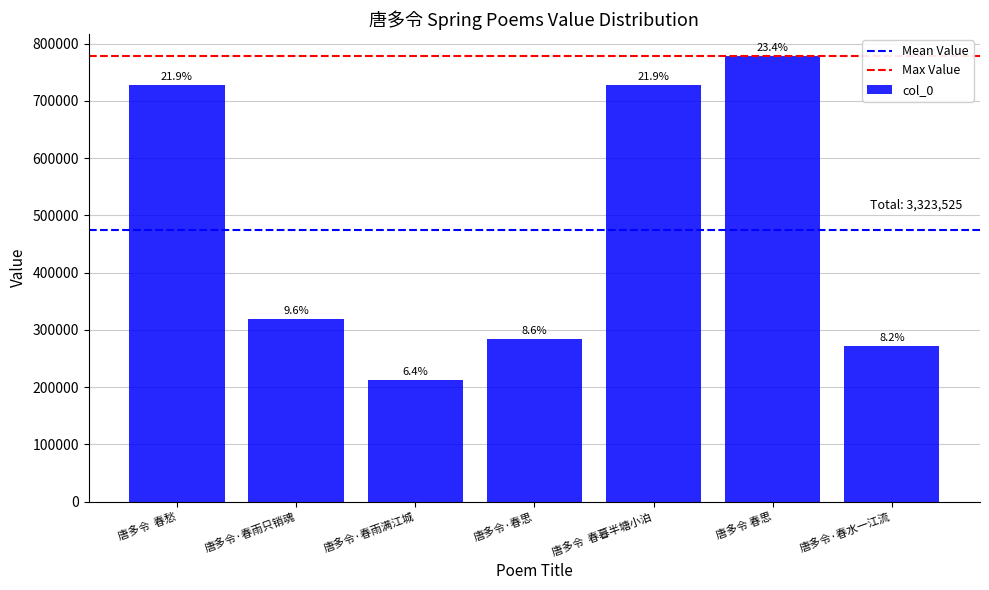

Does the chart contain any negative values?

No